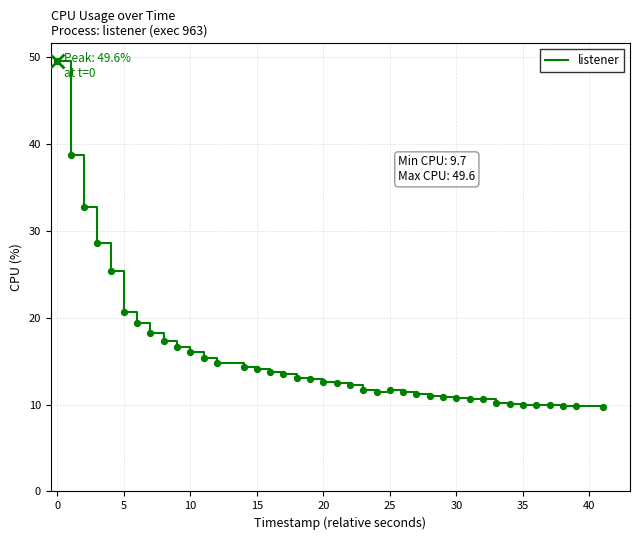

What is the difference between the maximum and minimum values?

39.9